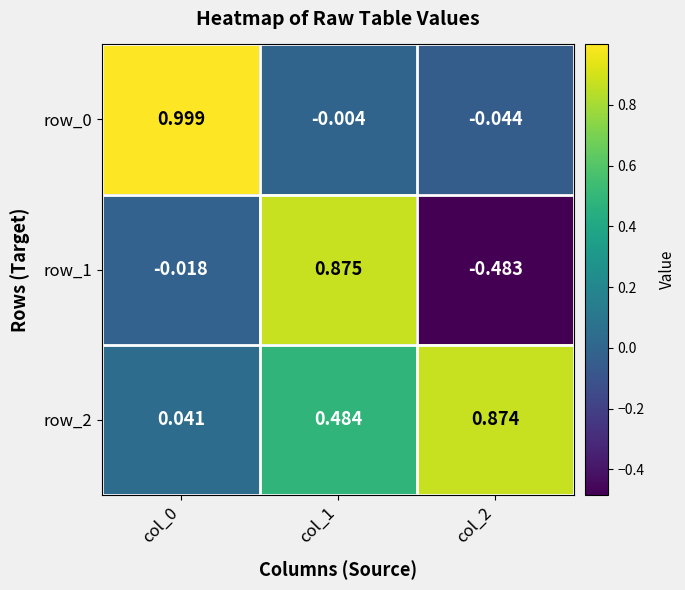

Is it true that row_1 equals -0.1 at col_2?

False